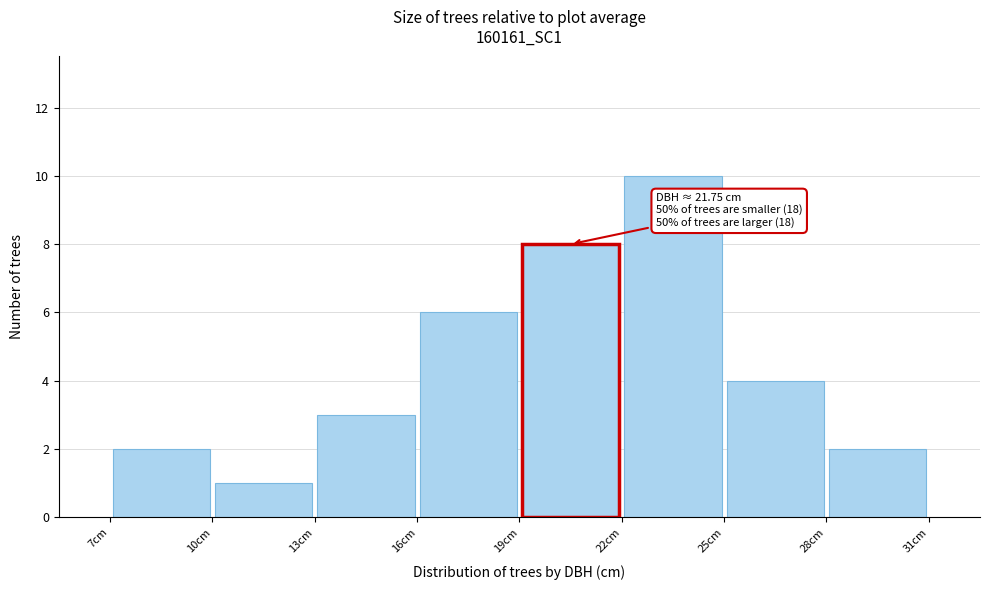

Over which range of the x-axis is the bar tallest?

22 to 25